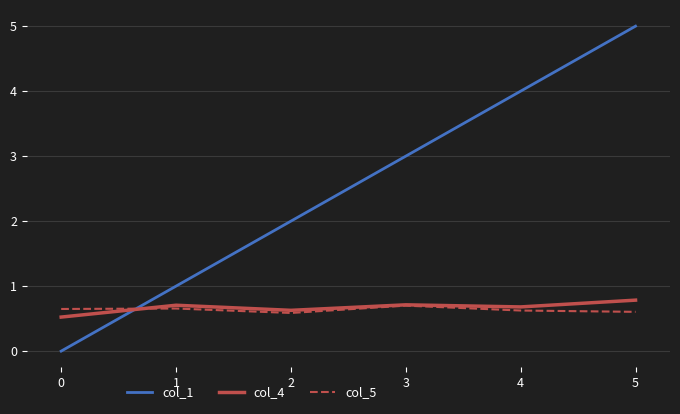

Which series has the largest total across all categories?

col_1